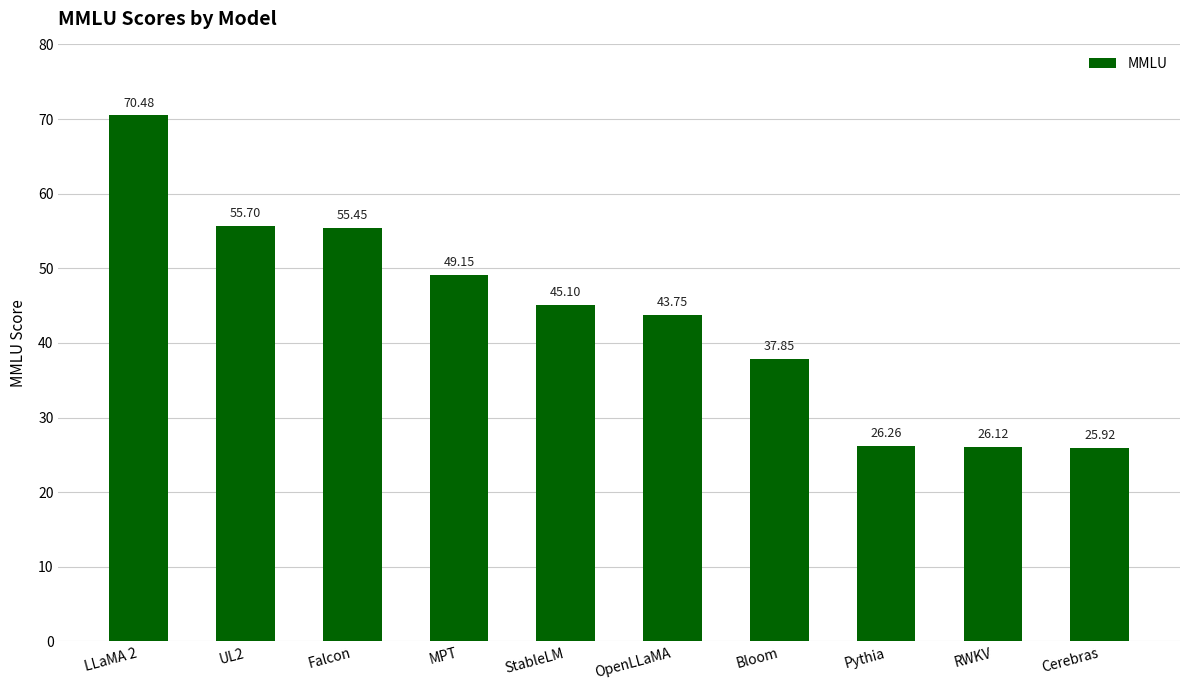

The value at Falcon is 55.5. True or false?

True